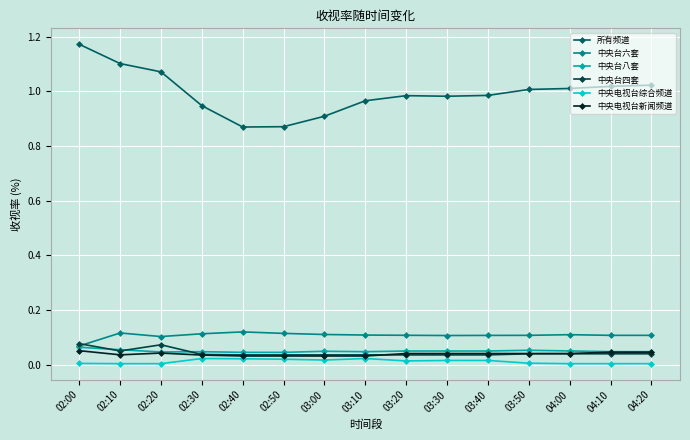

What is the difference between the highest and lowest values at 03:40?

1.0